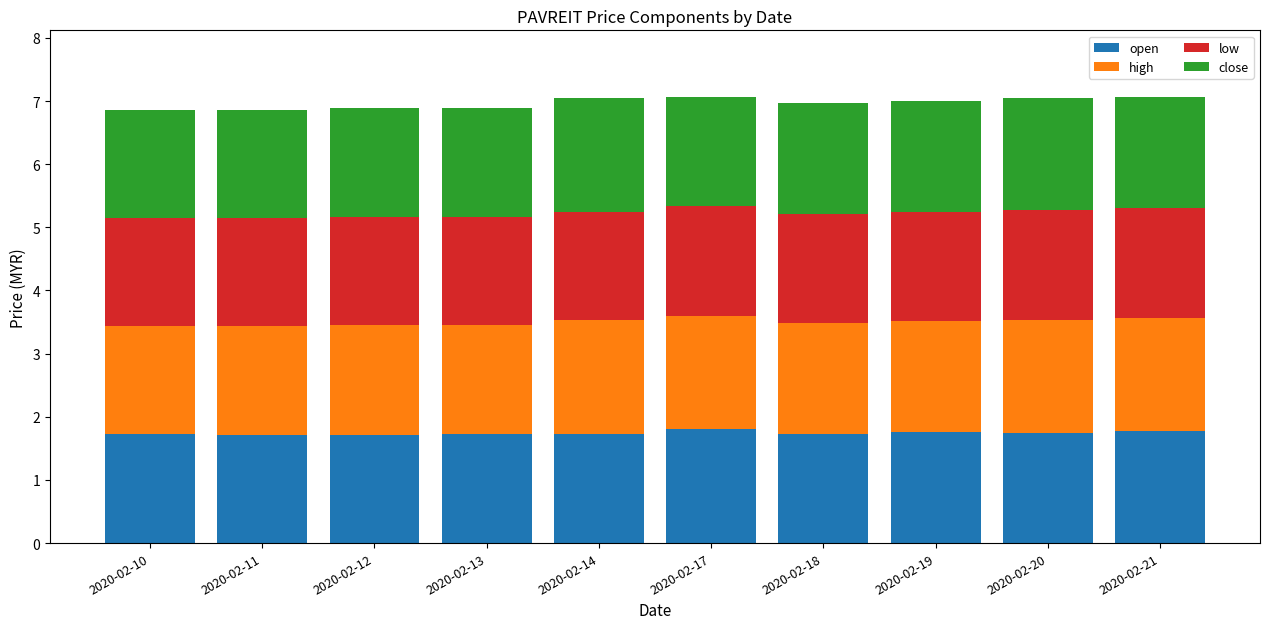

Count the open values in the range 1 to 2.

10